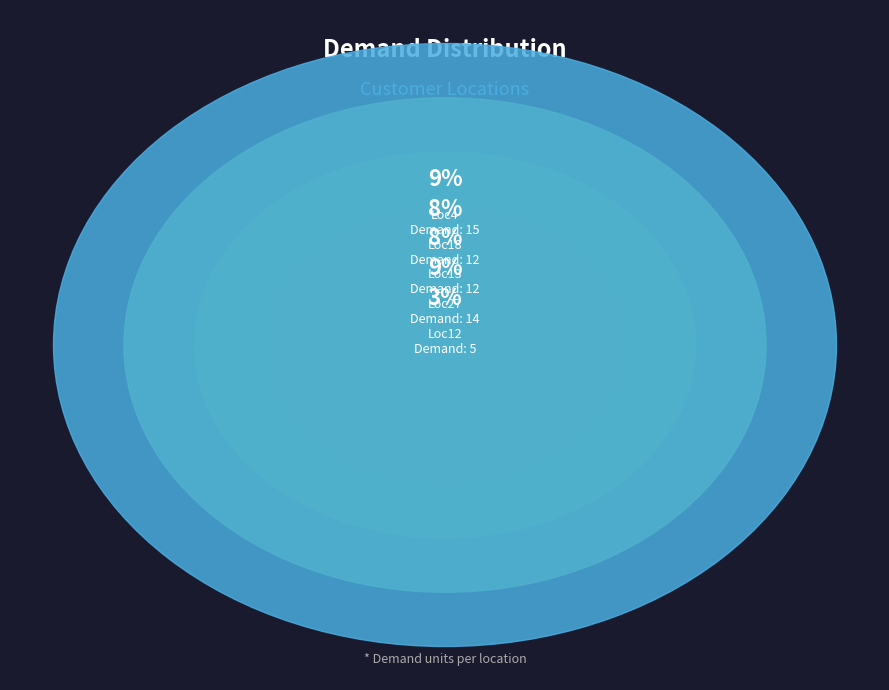

Approximately how many times larger is the value at Loc18 compared to Loc12?

2.4